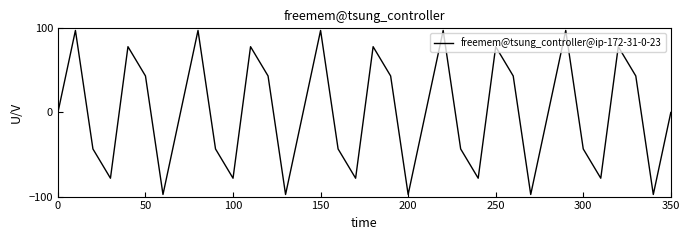

What is the maximum value shown in the chart?

97.5